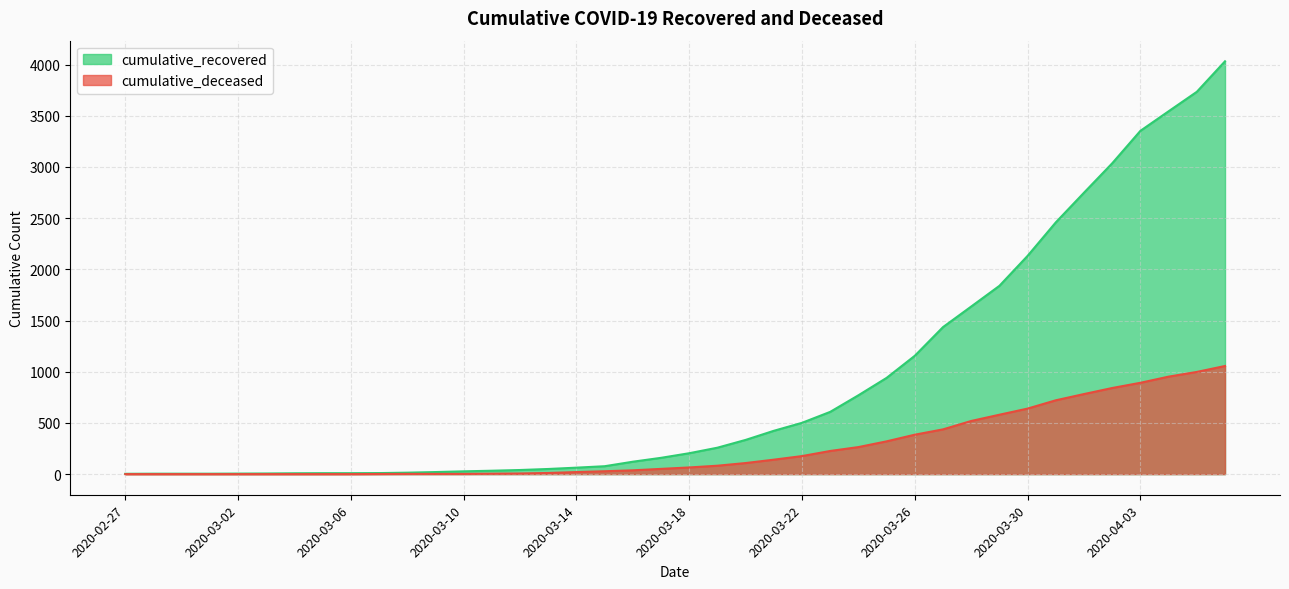

True or false: cumulative_deceased has more than 1 points higher than both neighbors.

False